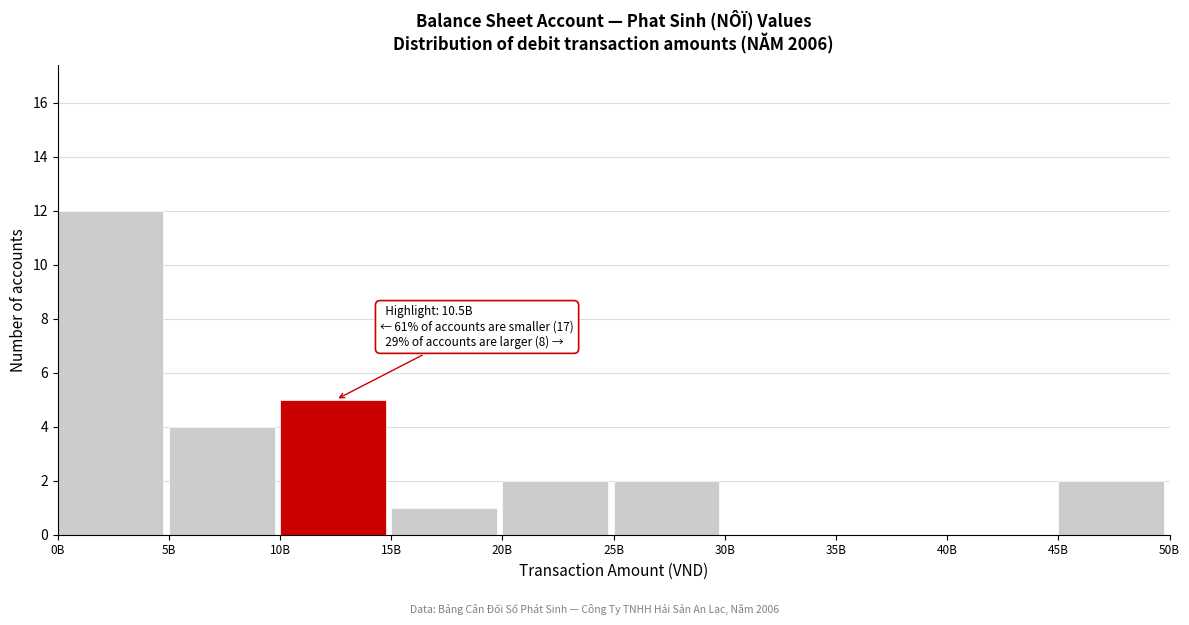

Reading right to left, transcribe all the data shown in this chart.

45B=2	40B=0	35B=0	30B=0	25B=2	20B=2	15B=1	10B=5	5B=4	0B=12